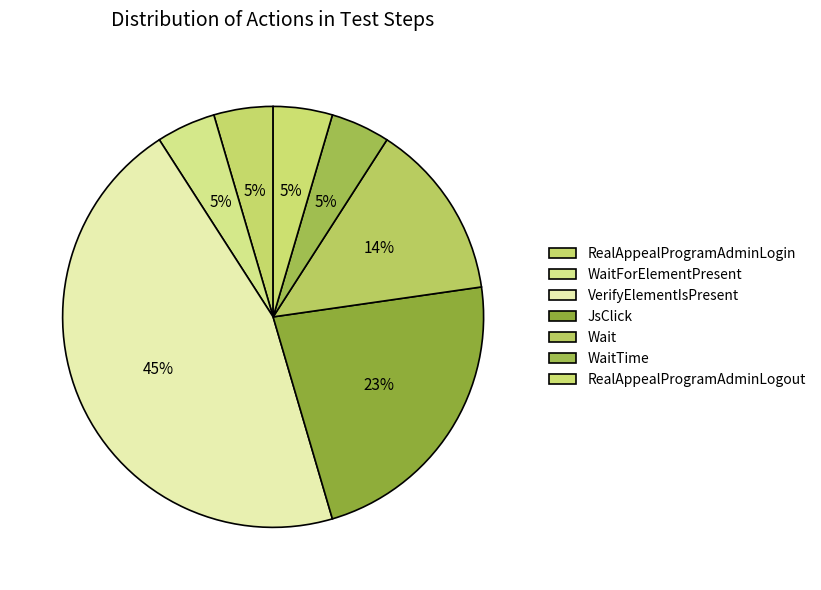

How many segments does this pie chart have?

7